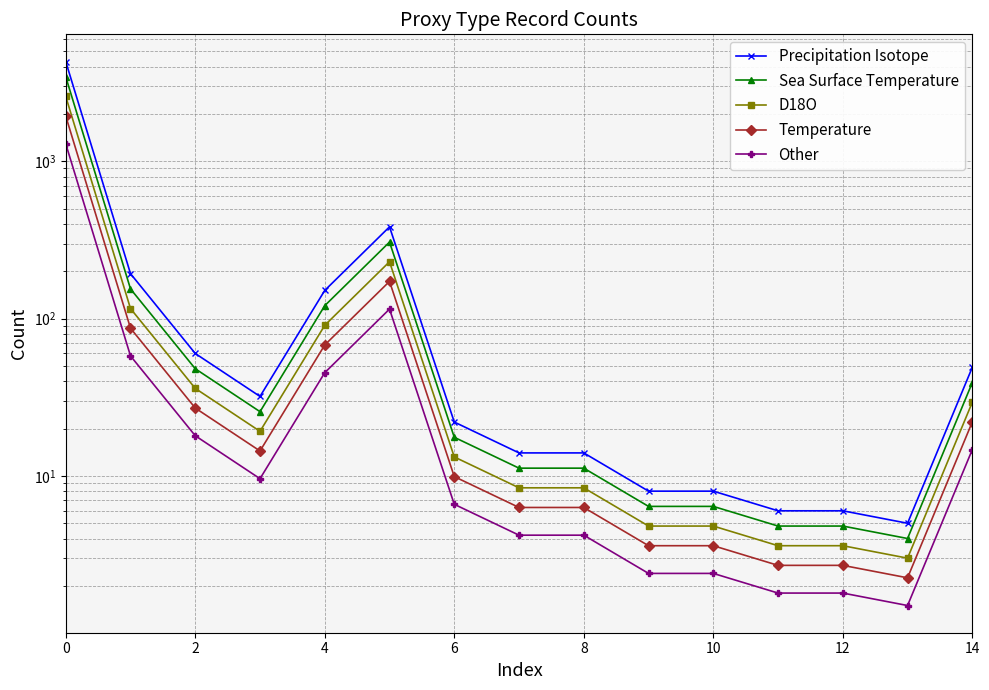

What is the difference between the maximum and minimum values in the Other series?

1289.7